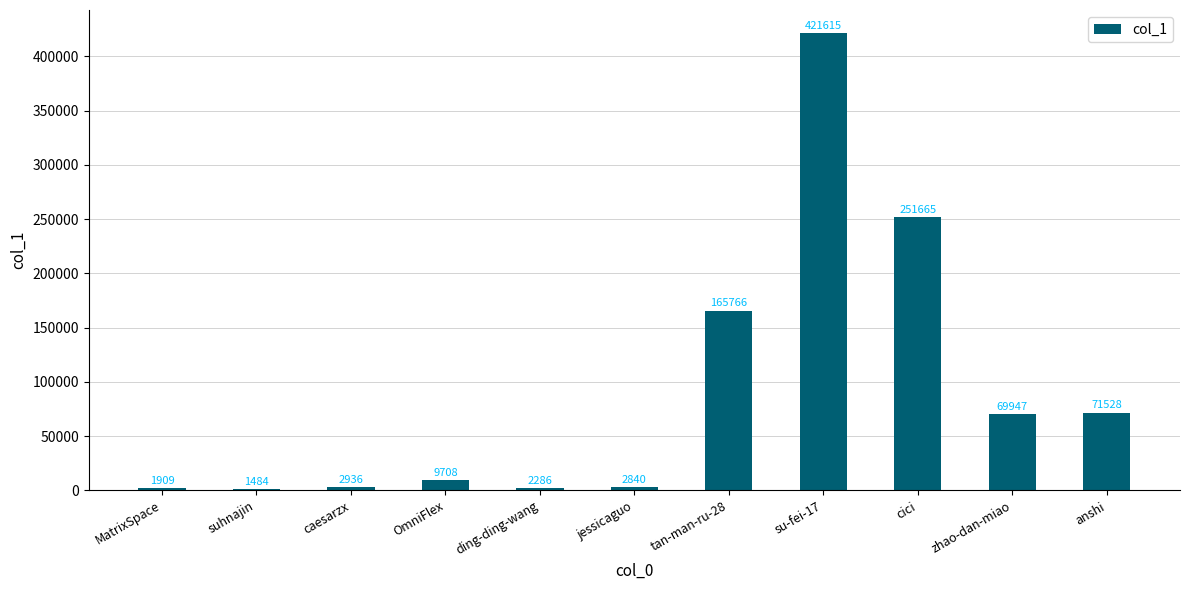

How many series are shown in this chart?

1